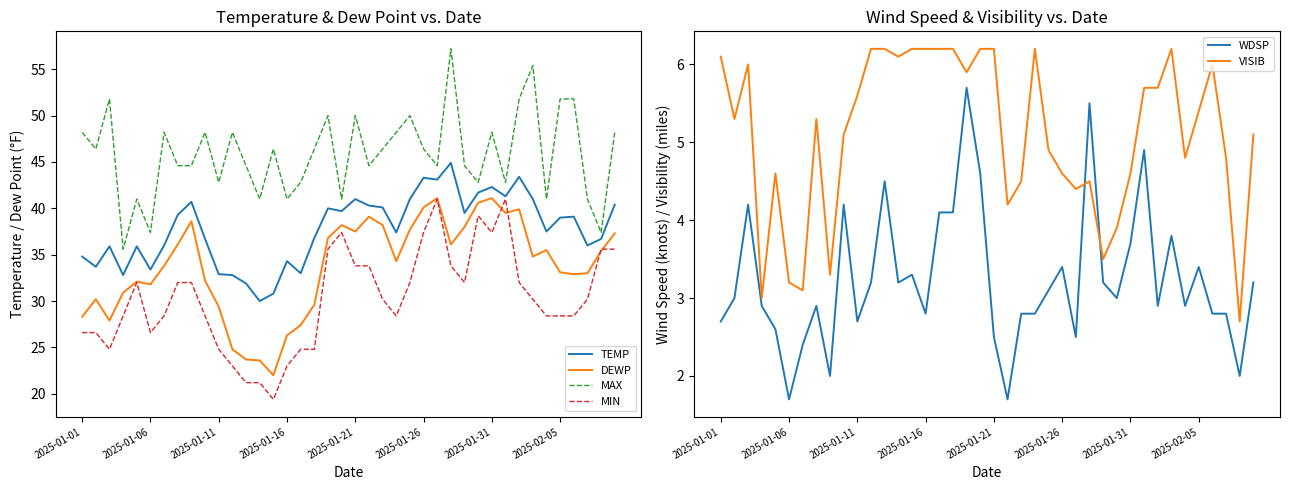

True or false: VISIB and MAX cross at least once.

False